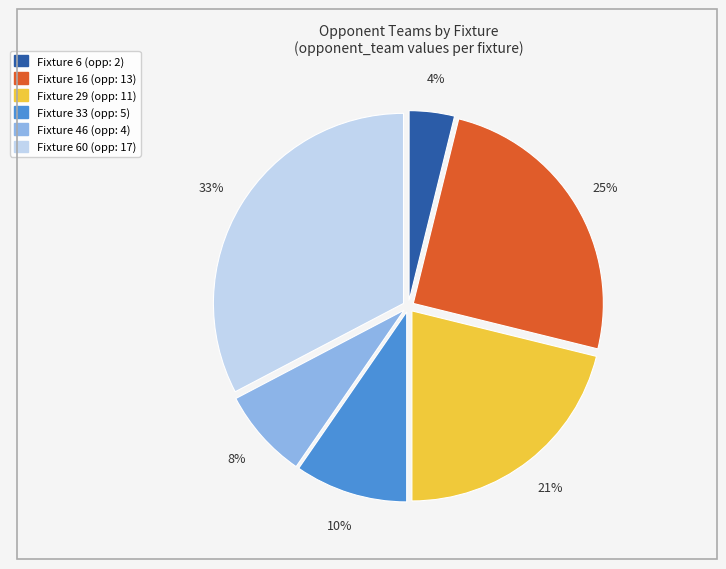

Does any single category account for the majority?

No